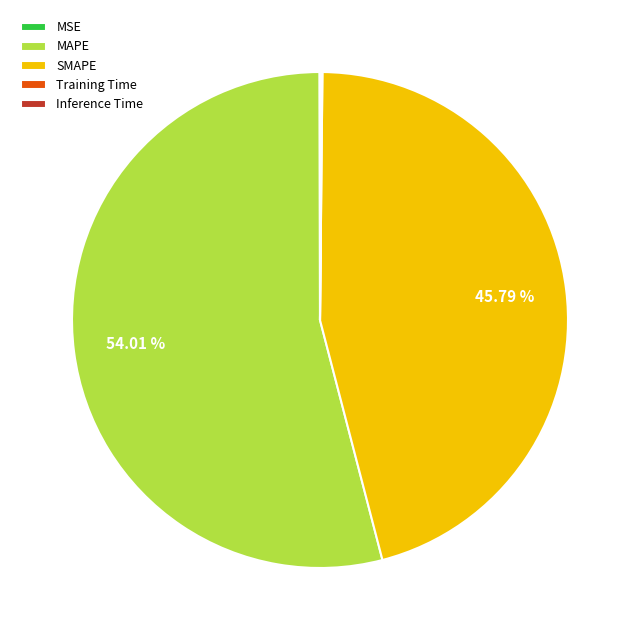

Between MAPE and SMAPE, which is larger?

MAPE